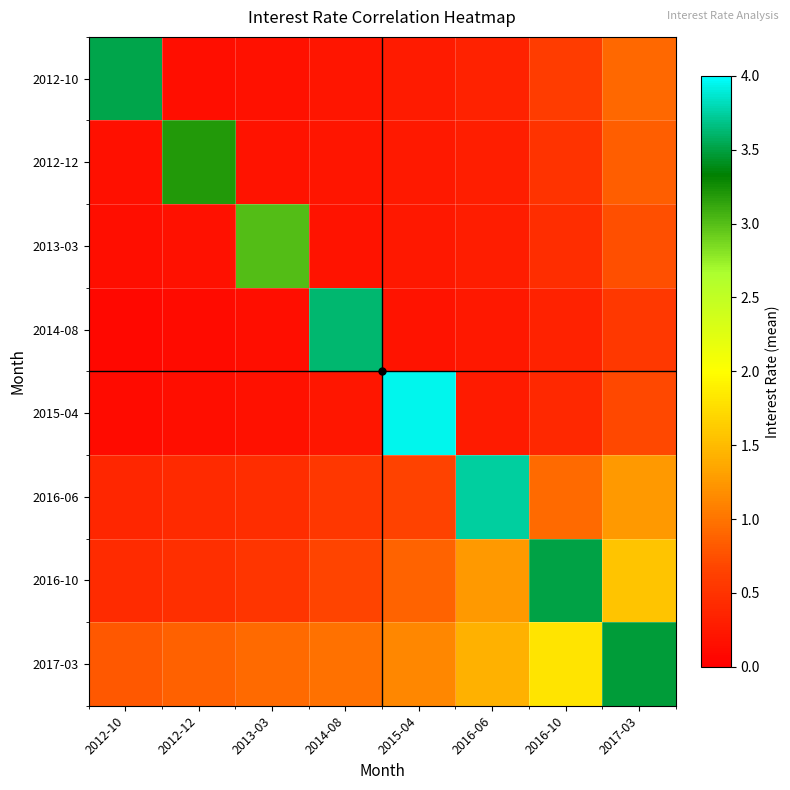

Which series has the largest total across all categories?

2017-03